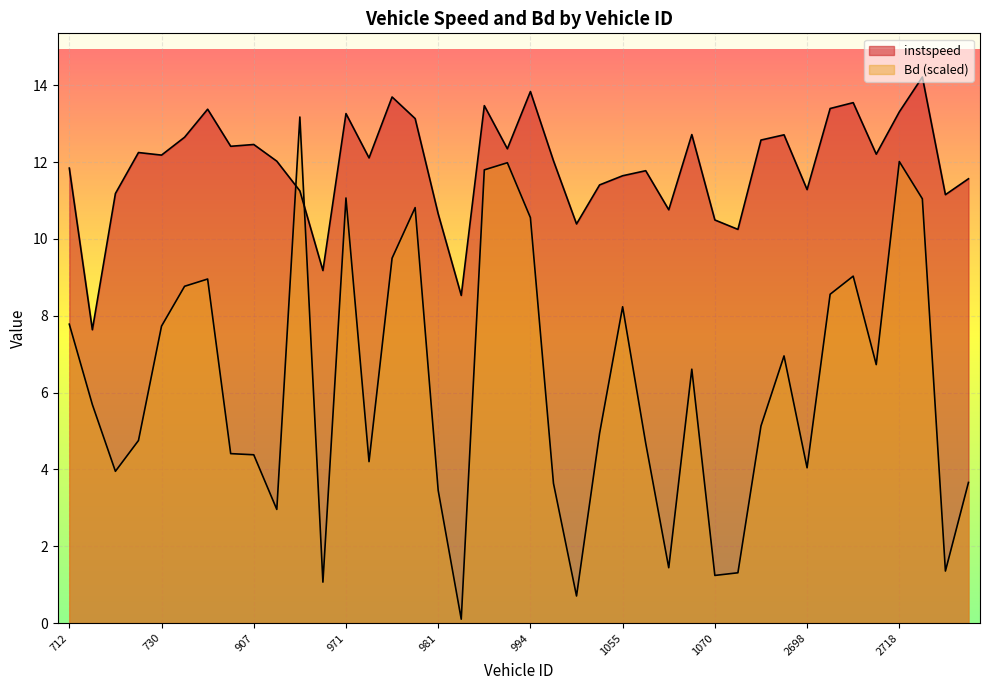

How many lines are shown in the chart?

2